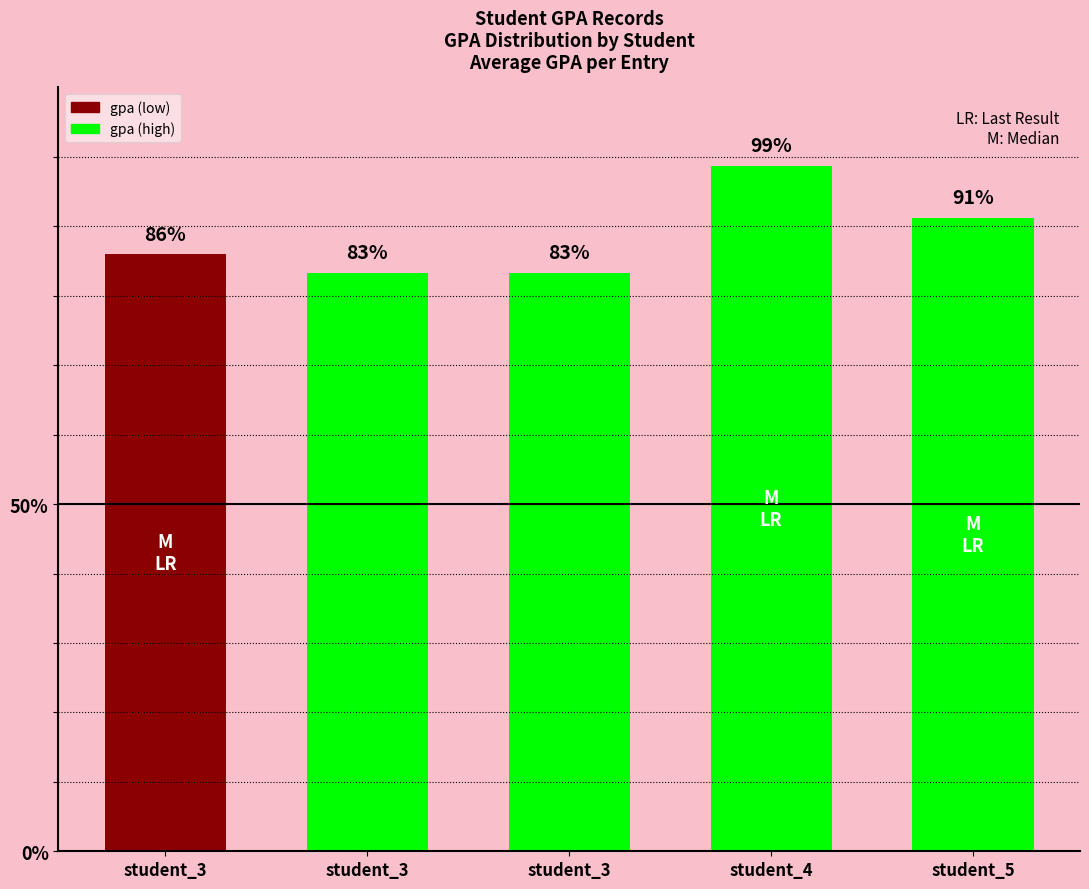

What is the ratio of the value at student_3 to the value at student_3?

1.0